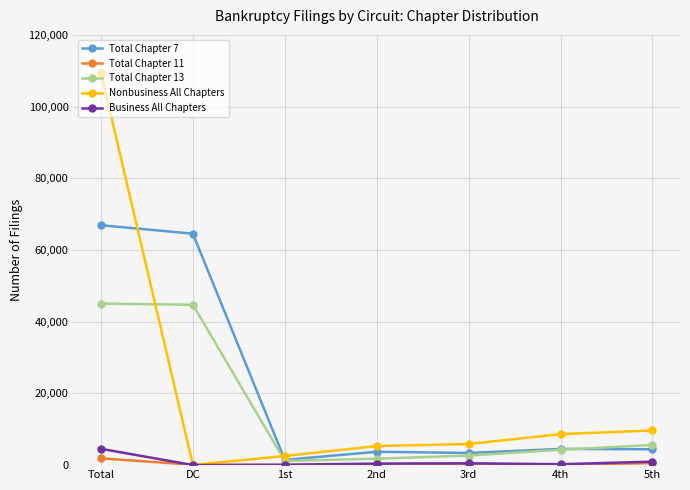

Where is the first local minimum for Nonbusiness All Chapters?

DC